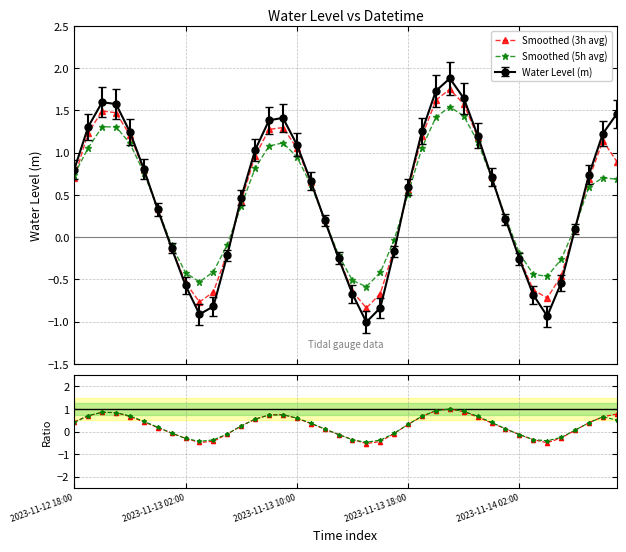

In Smoothed (5h avg), how many points are lower than both neighbors (excluding endpoints)?

3